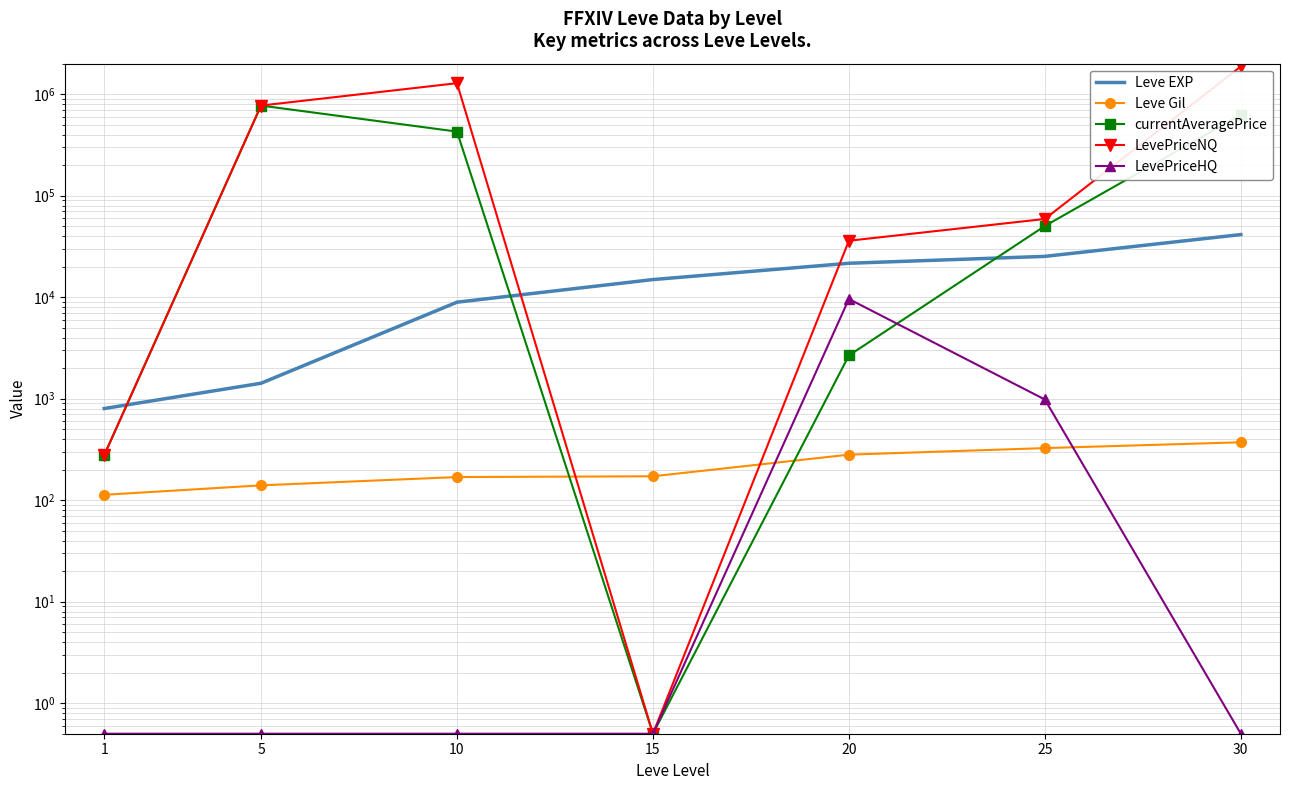

Which series has the largest total across all categories?

LevePriceNQ